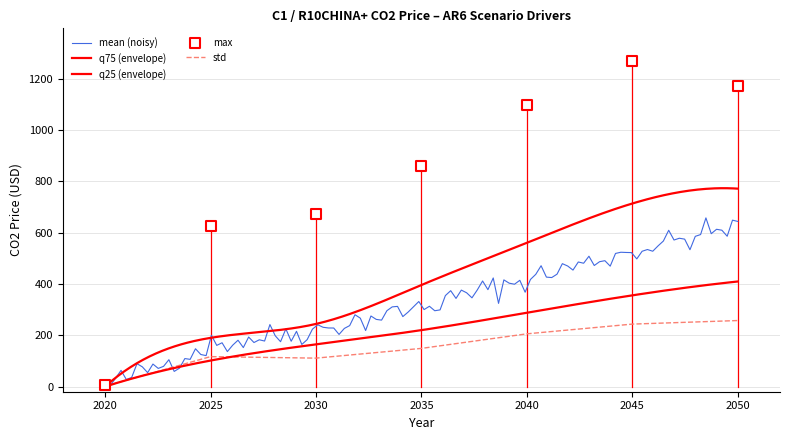

Which series has the widest spread of Y values?

max